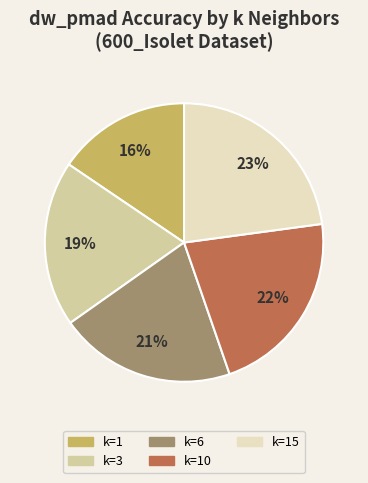

To the nearest percent, what is the average slice percentage?

20%